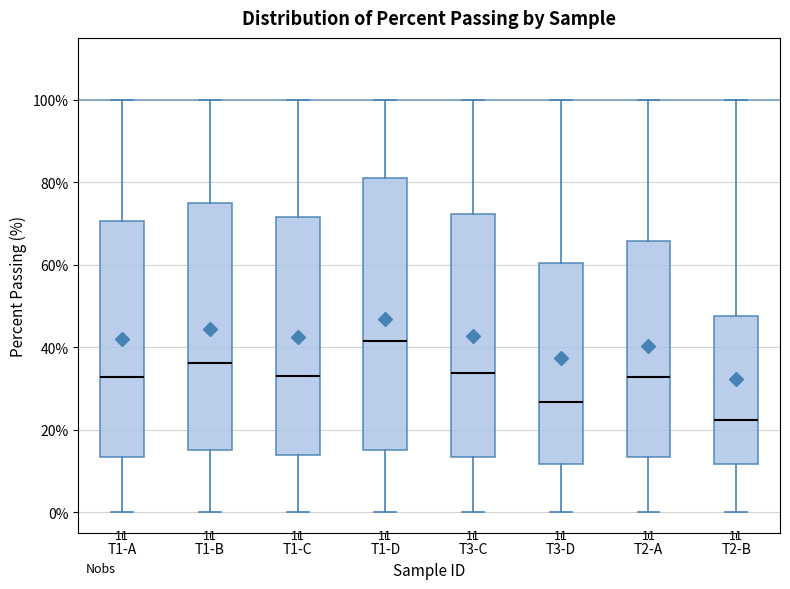

Which box has the lowest median line?

T2-B